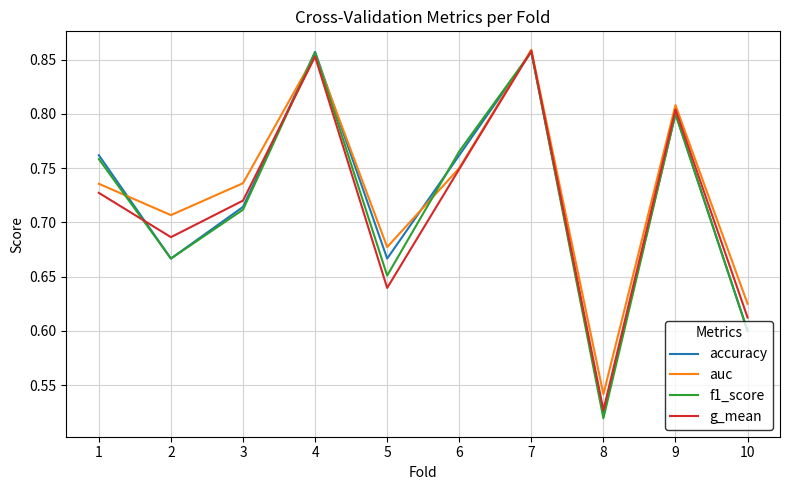

Is the value of g_mean at 5 greater than the value of auc at 1?

No